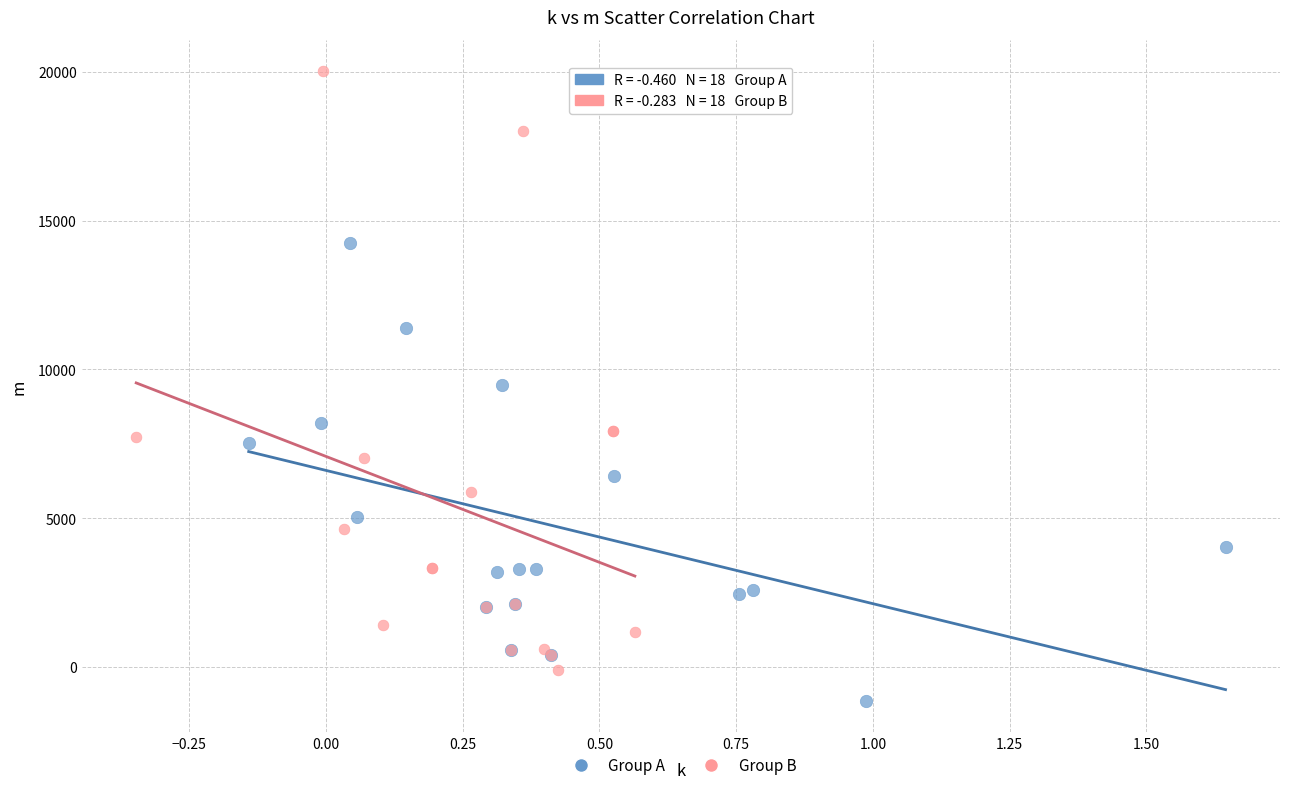

Which series contains the highest Y value?

Group B